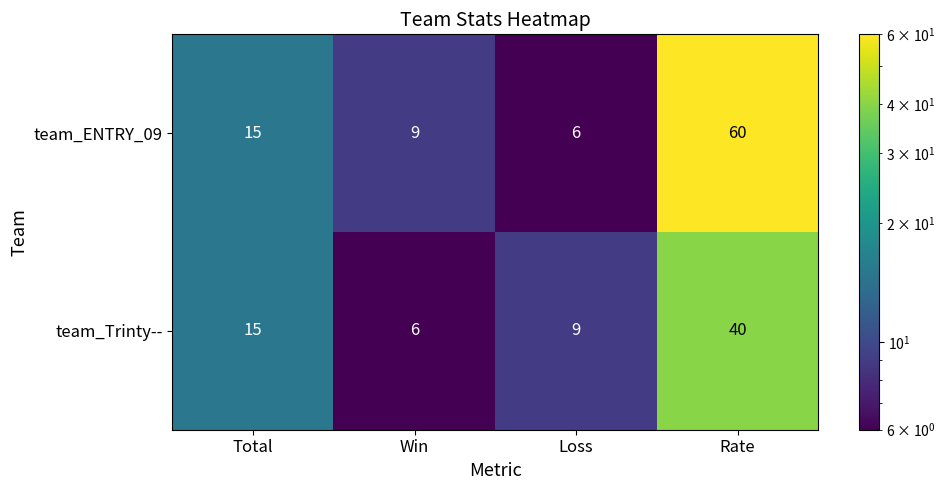

What is the sum of the team_Trinty-- values at Total and Win?

21